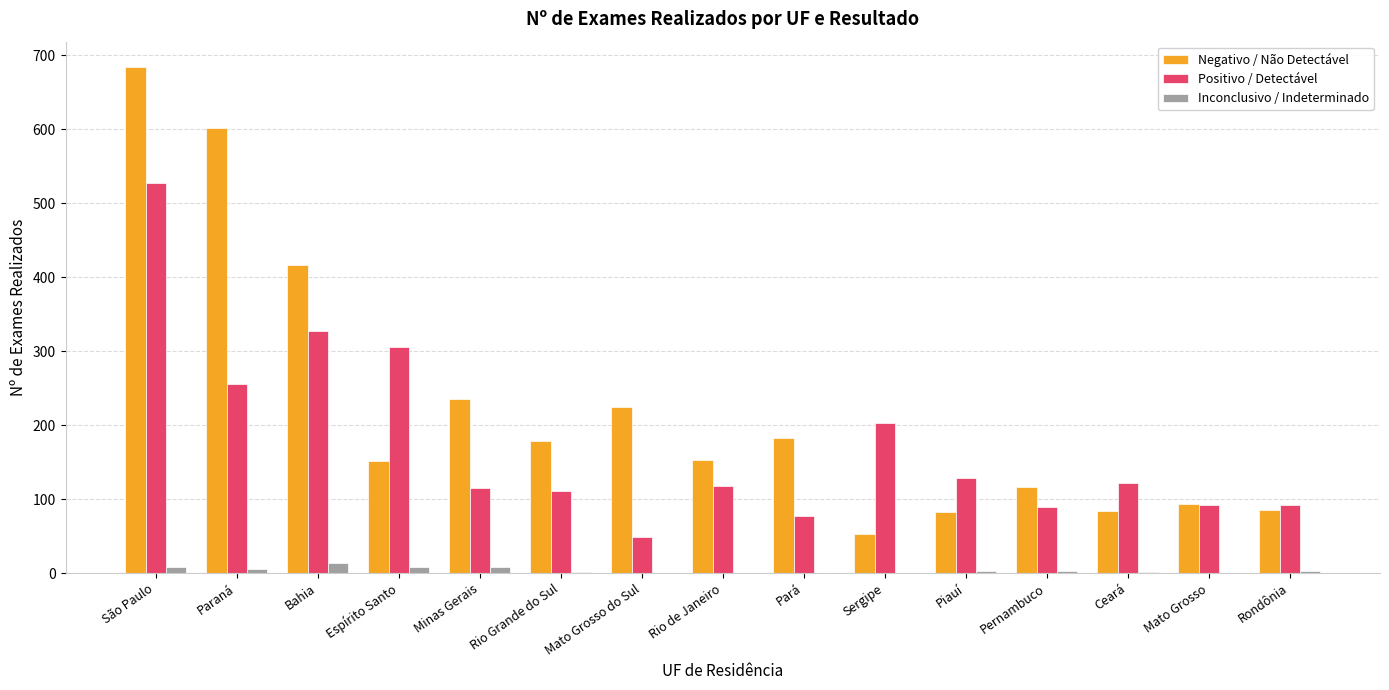

Which series has the largest total across all categories?

Negativo / Não Detectável